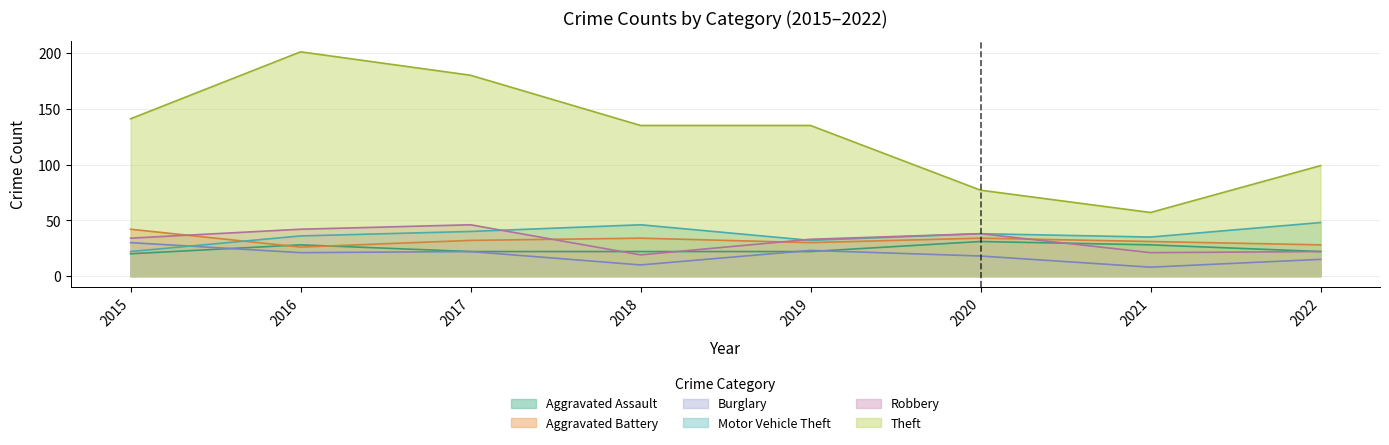

Which series has the widest spread of values?

Theft